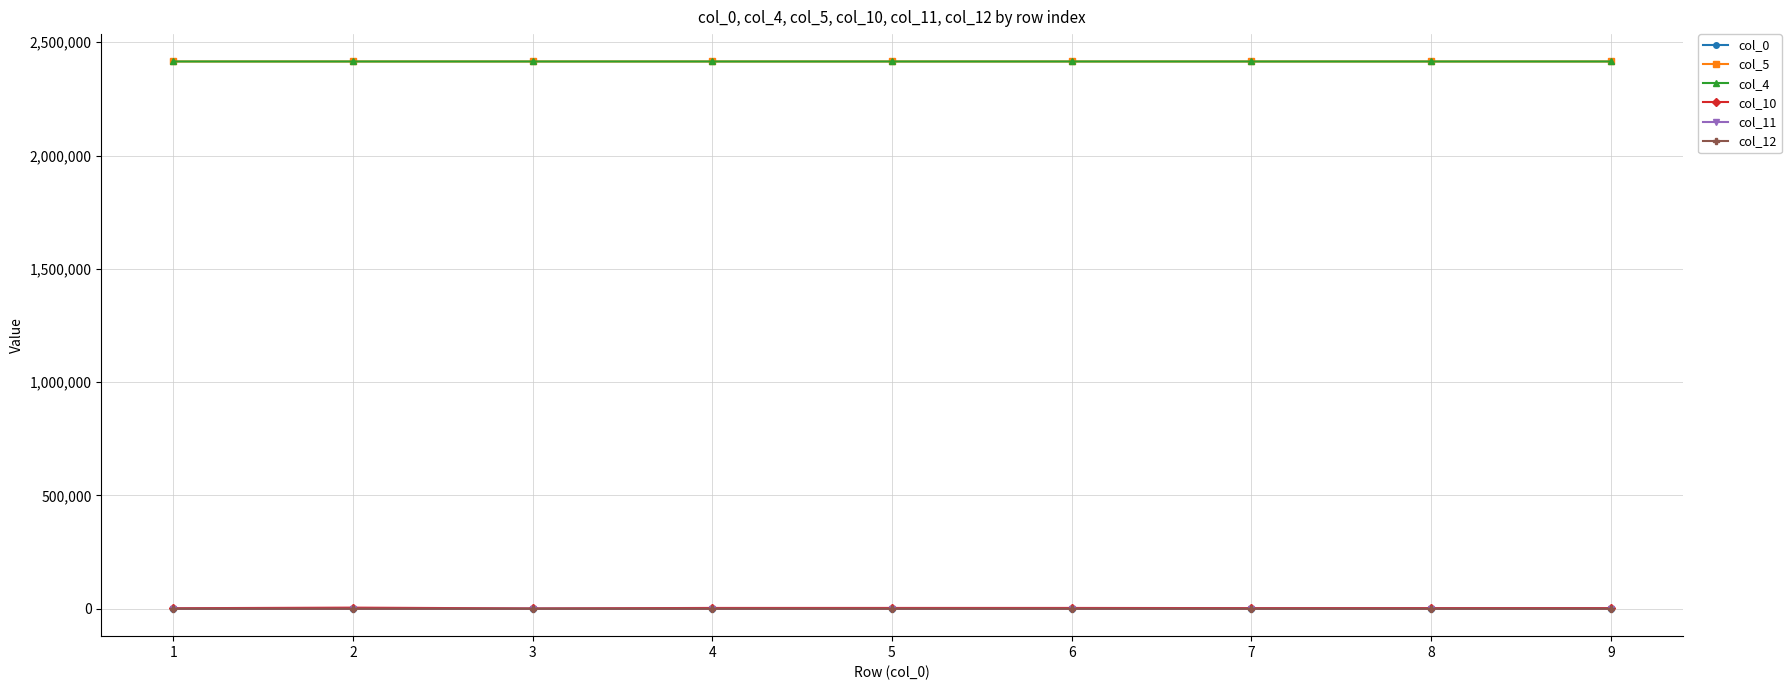

Which series has the largest range (max minus min)?

col_10